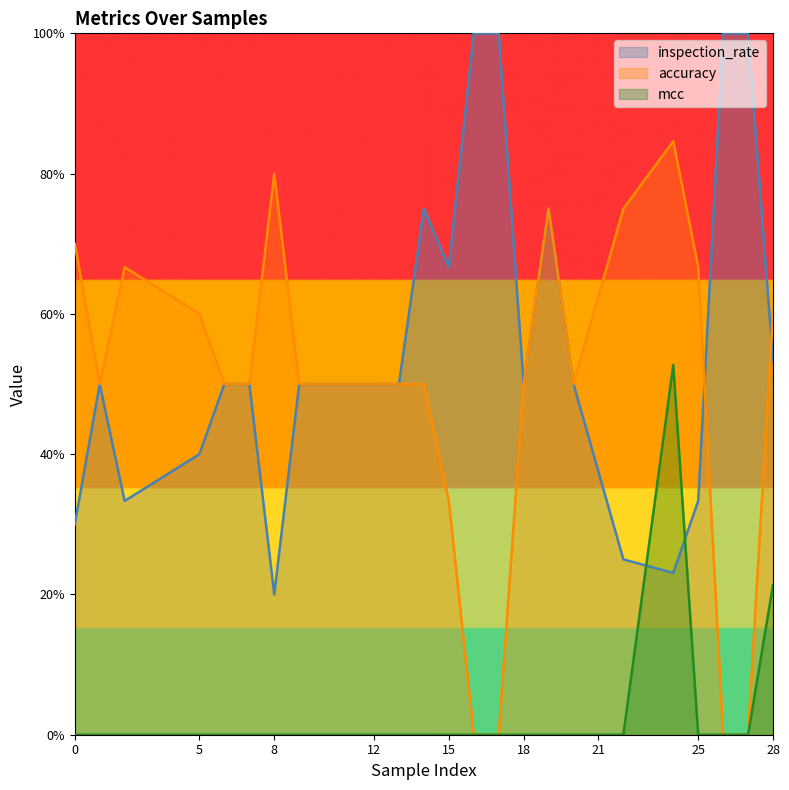

At which category does inspection_rate reach its first local peak?

1